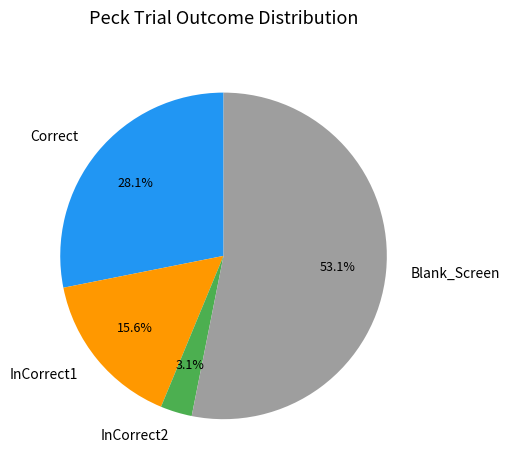

Do Blank_Screen and InCorrect1 together represent more than half of the pie?

Yes